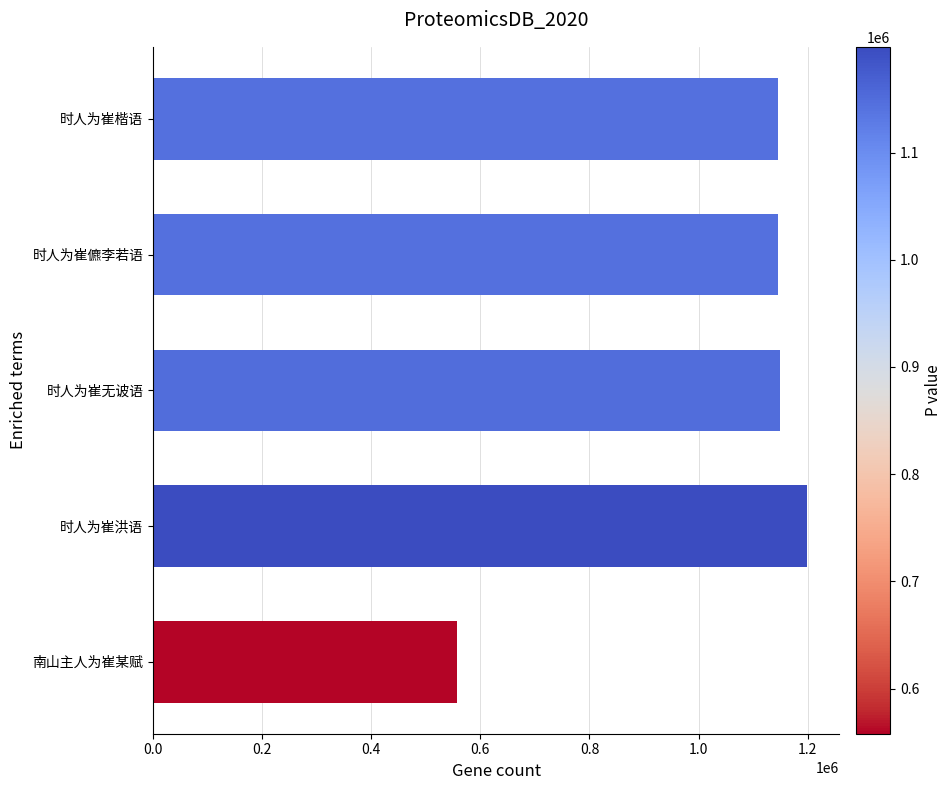

What is the ratio of the value at 时人为崔洪语 to the value at 时人为崔儦李若语?

1.0